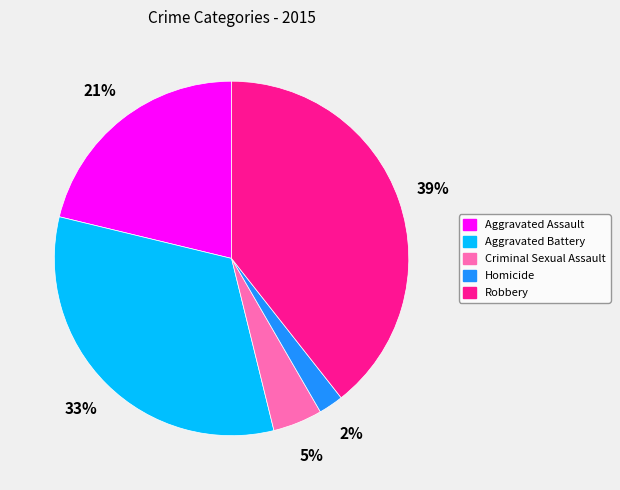

To the nearest percent, what is the difference between the Aggravated Battery and Criminal Sexual Assault slice percentages?

28%